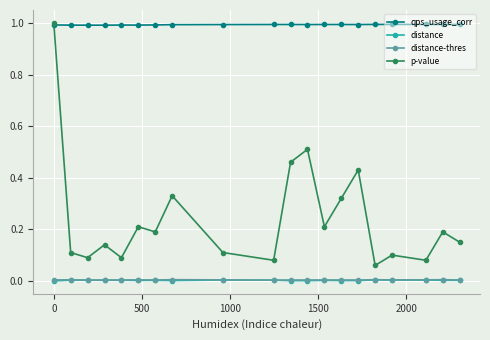

Which series has the largest range (max minus min)?

p-value